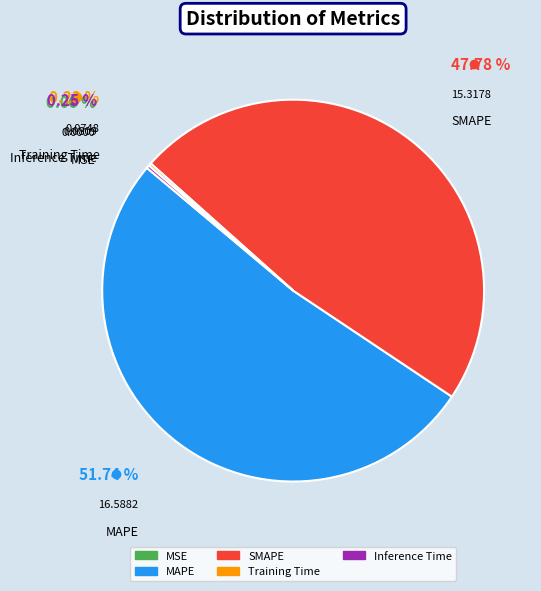

What is the ratio of the value at MAPE to the value at SMAPE?

1.1